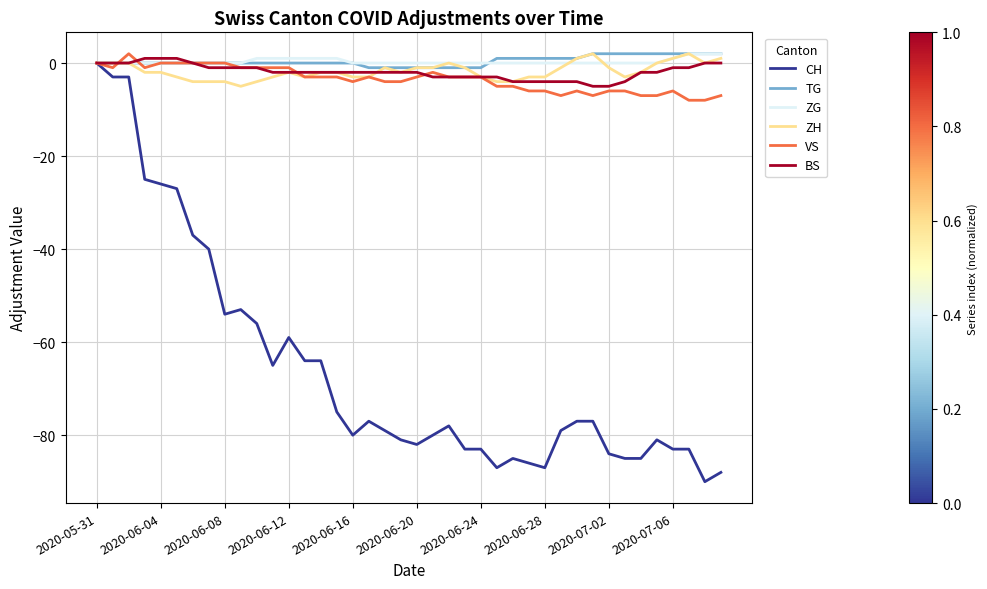

What is the average value of the VS series?

-3